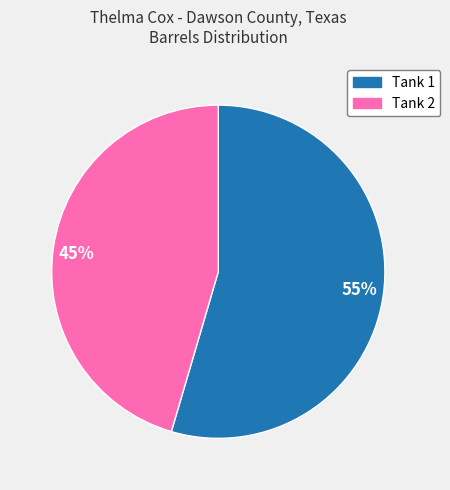

Between 55% and 45%, which is larger?

55%